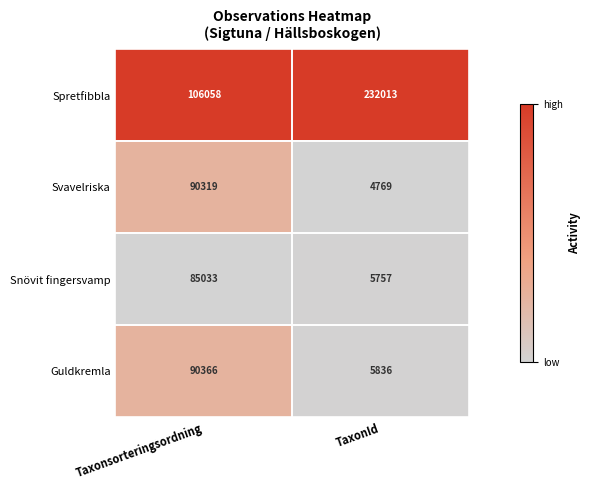

Rank the series at Taxonsorteringsordning from highest to lowest value.

Spretfibbla, Guldkremla, Svavelriska, Snövit fingersvamp